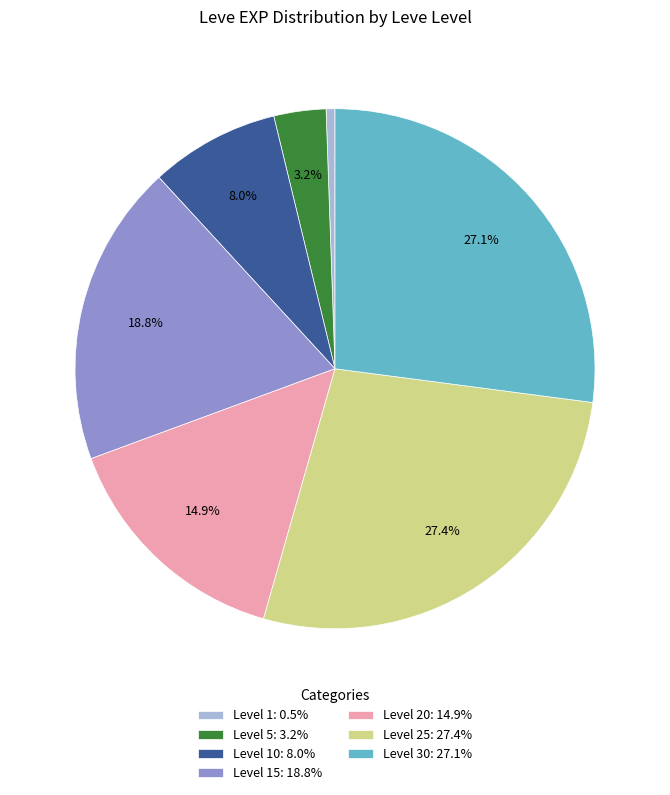

What portion of the pie excludes Level 15: 18.8%?

81.2%